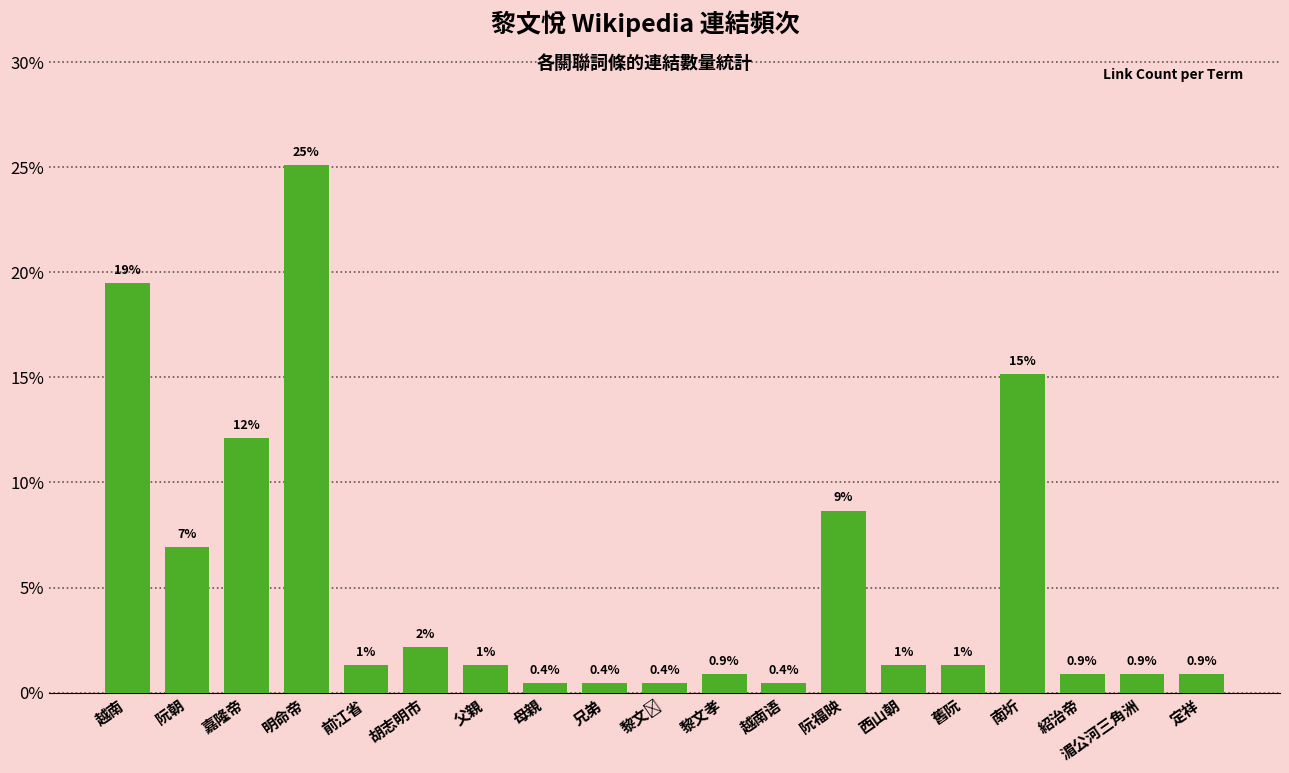

How many bars are there in total?

19